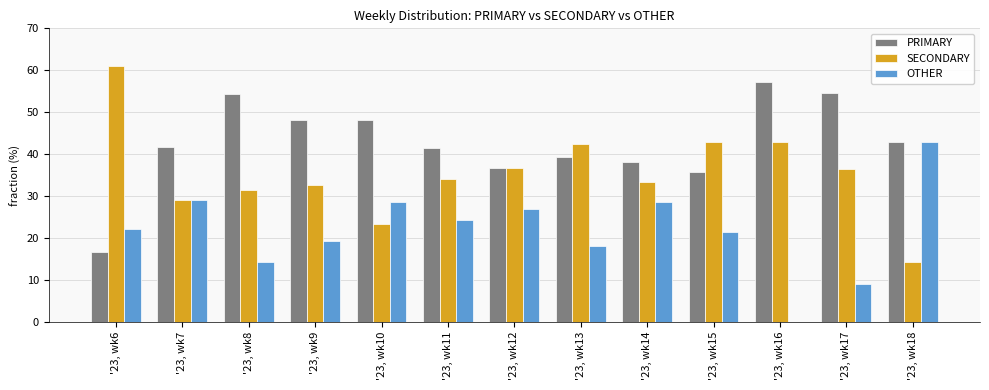

Which label corresponds to the largest value in the chart?

'23, wk6